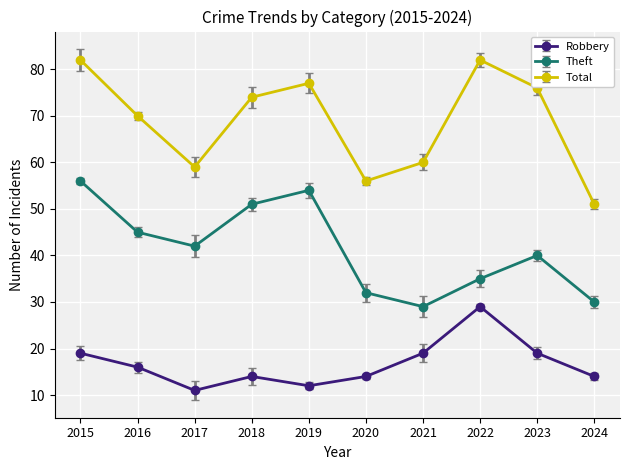

What is the difference between the highest and lowest values at 2018?

60